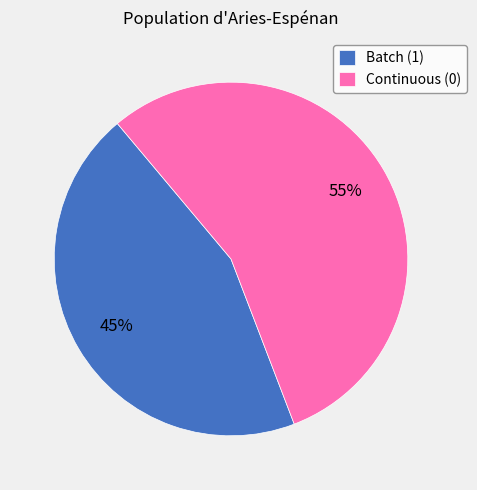

To the nearest percent, what is the combined percentage of Batch (1) and Continuous (0)?

100%